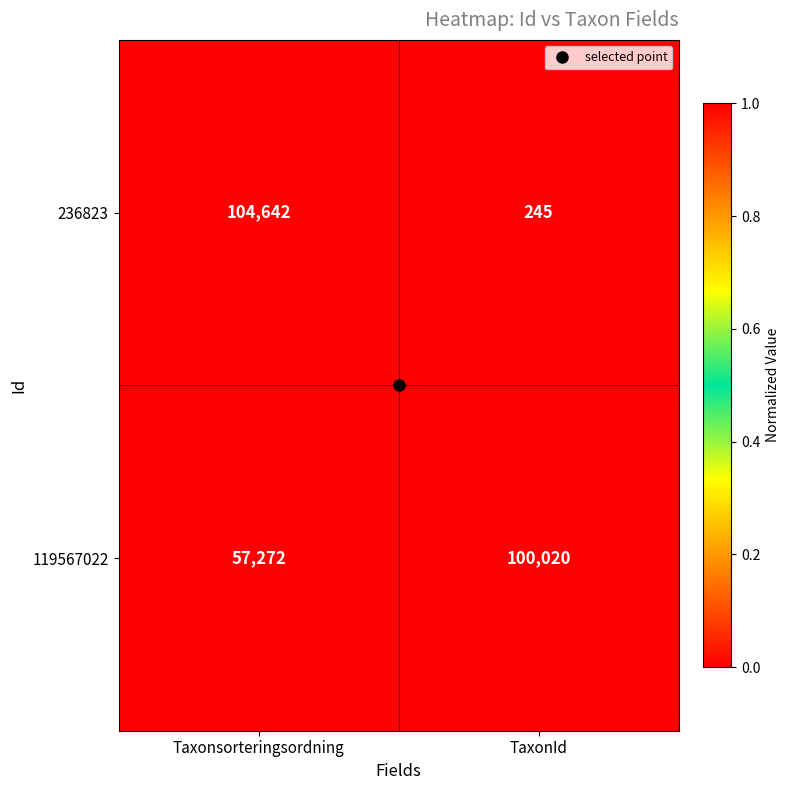

What value does the 119567022 series have at Taxonsorteringsordning?

57272